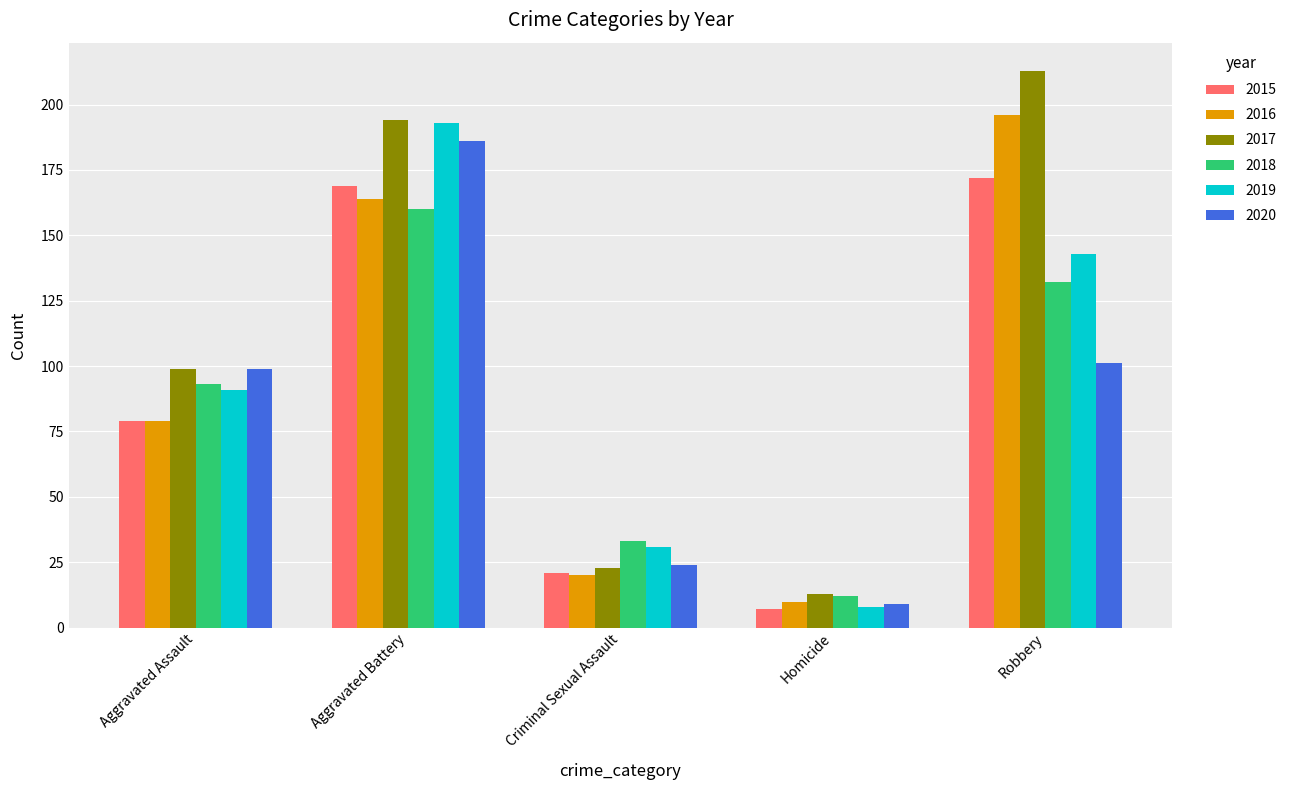

Count the 2019 values in the range 31 to 143.

3